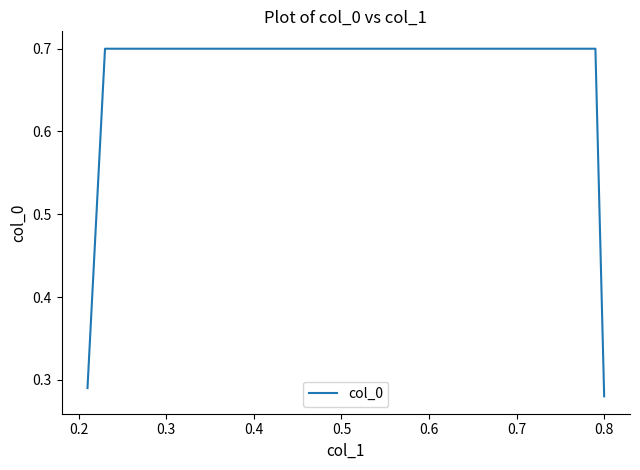

True or false: the data has more than 2 interior local peaks.

False